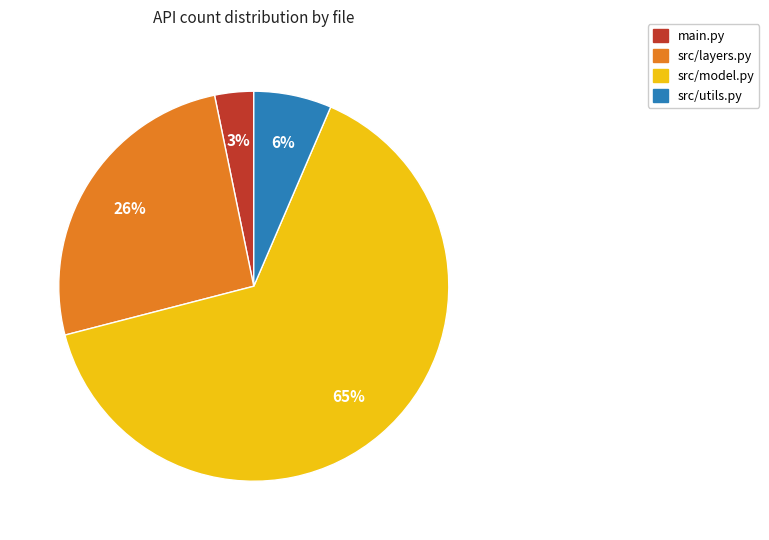

Which category has the biggest portion of the pie?

src/model.py